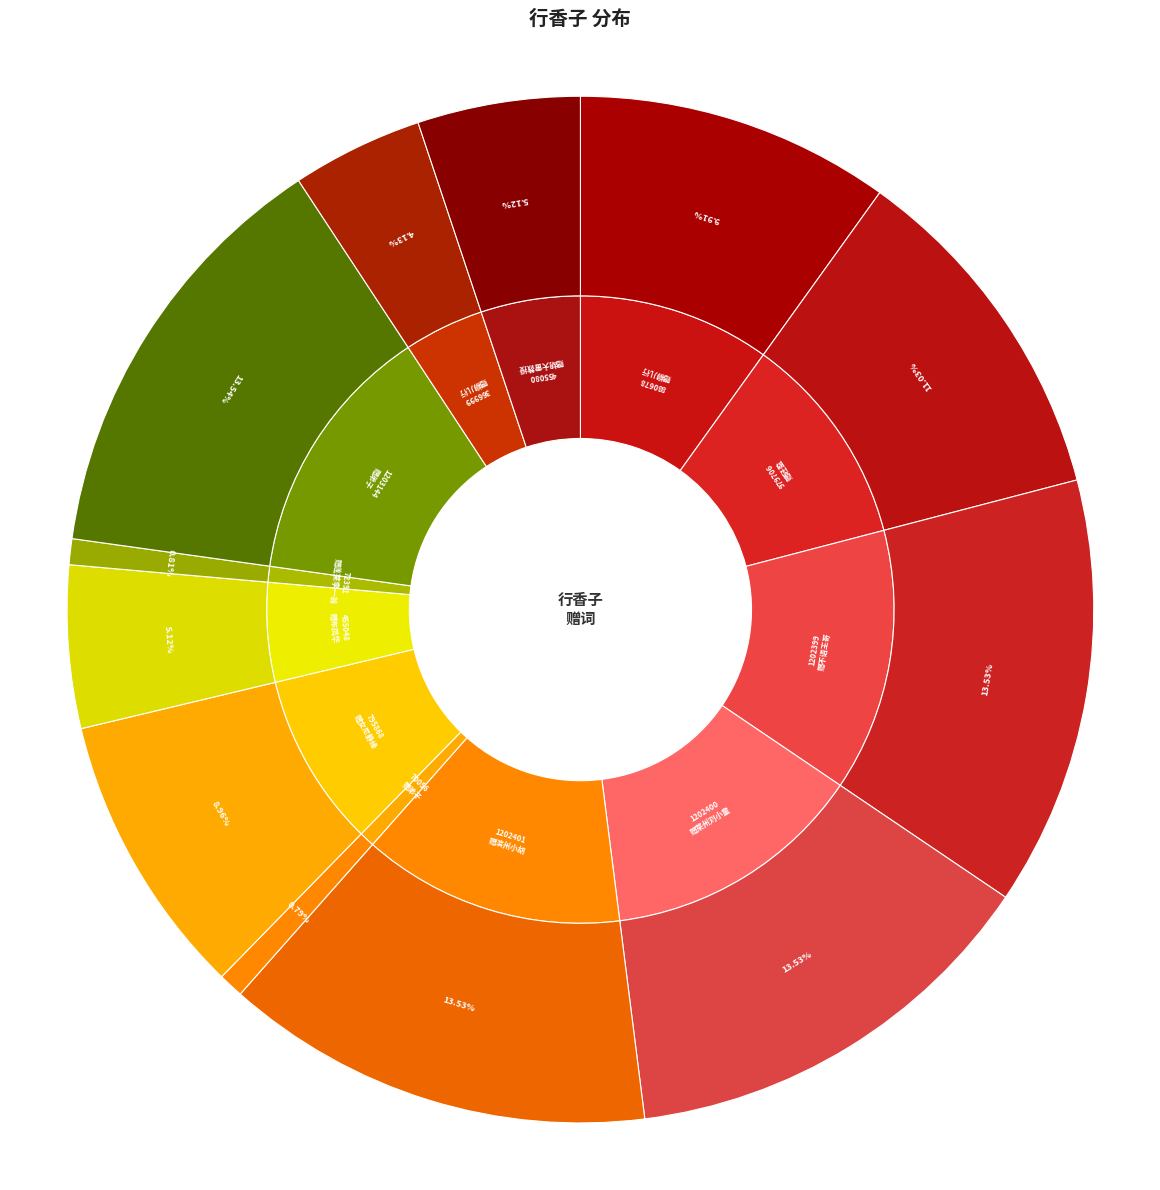

Is there a majority slice in this chart?

No